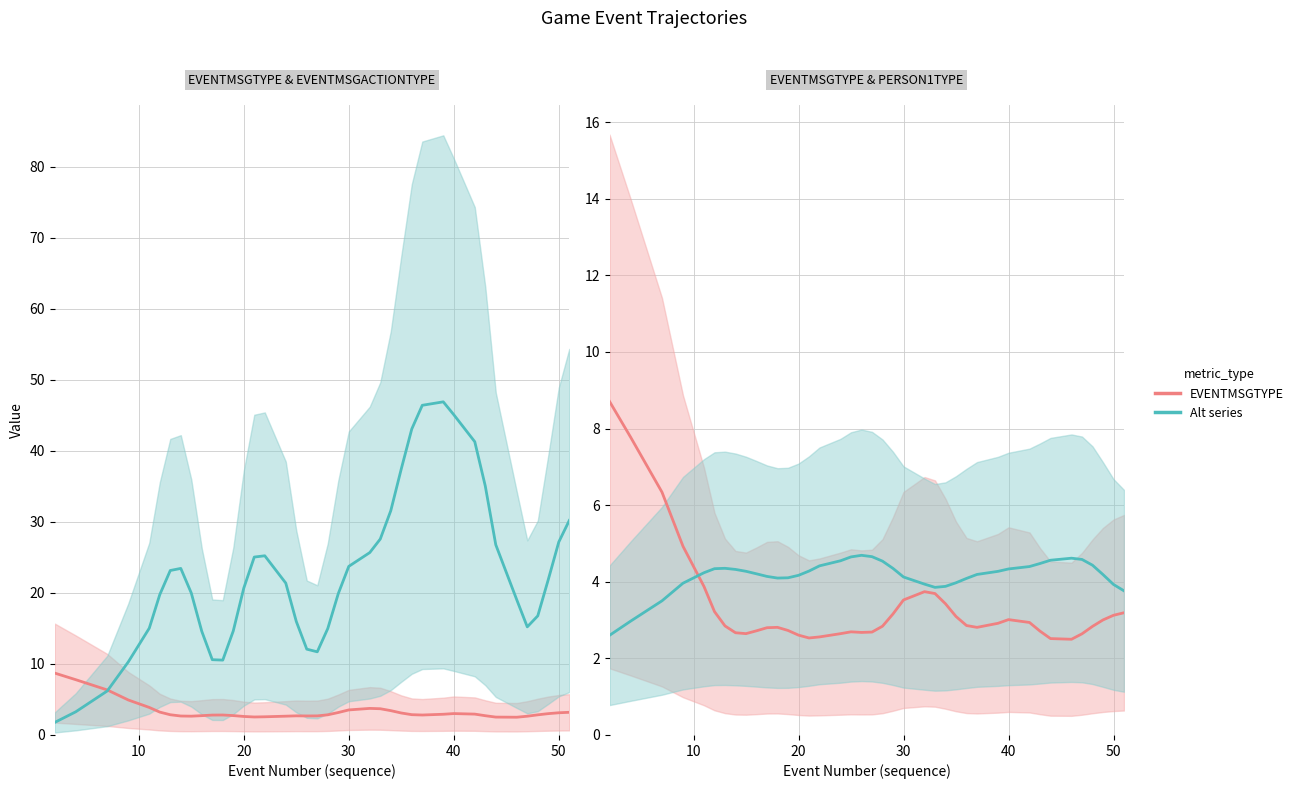

How many interior local valleys does the EVENTMSGTYPE series have?

5